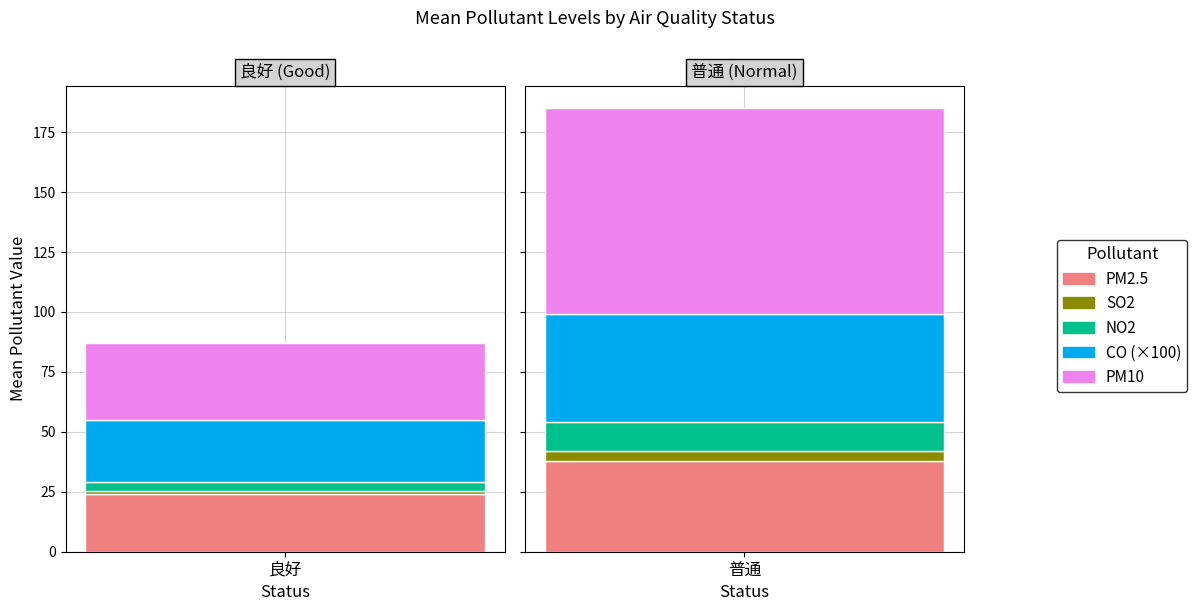

Which series has the largest total across all categories?

PM10